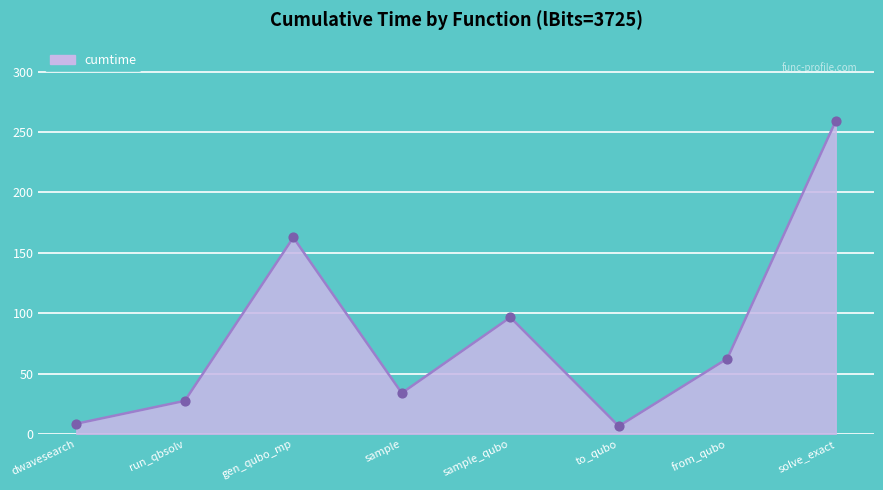

Which has a higher value, from_qubo or sample?

from_qubo